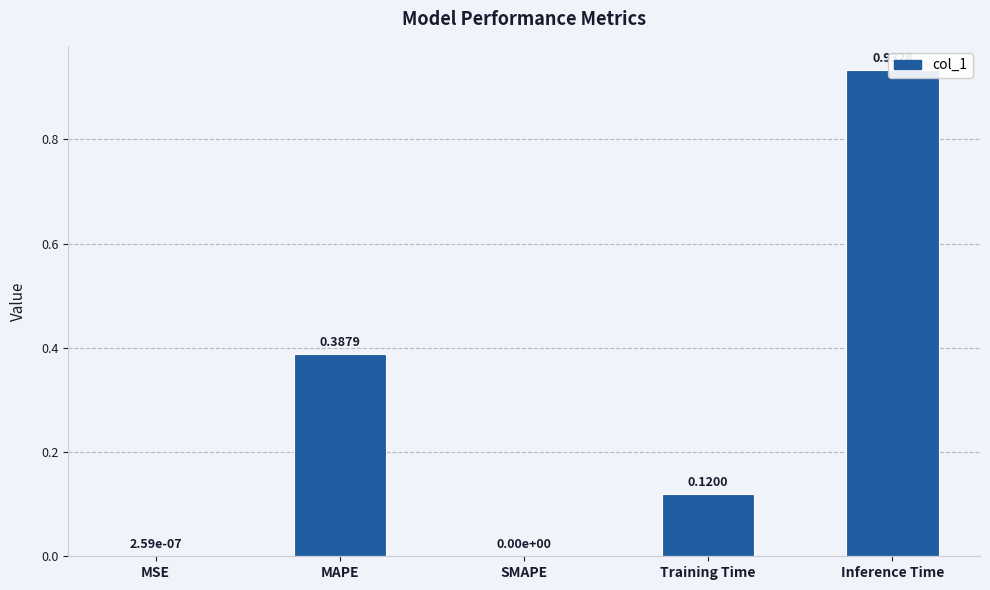

What is the average value?

0.3